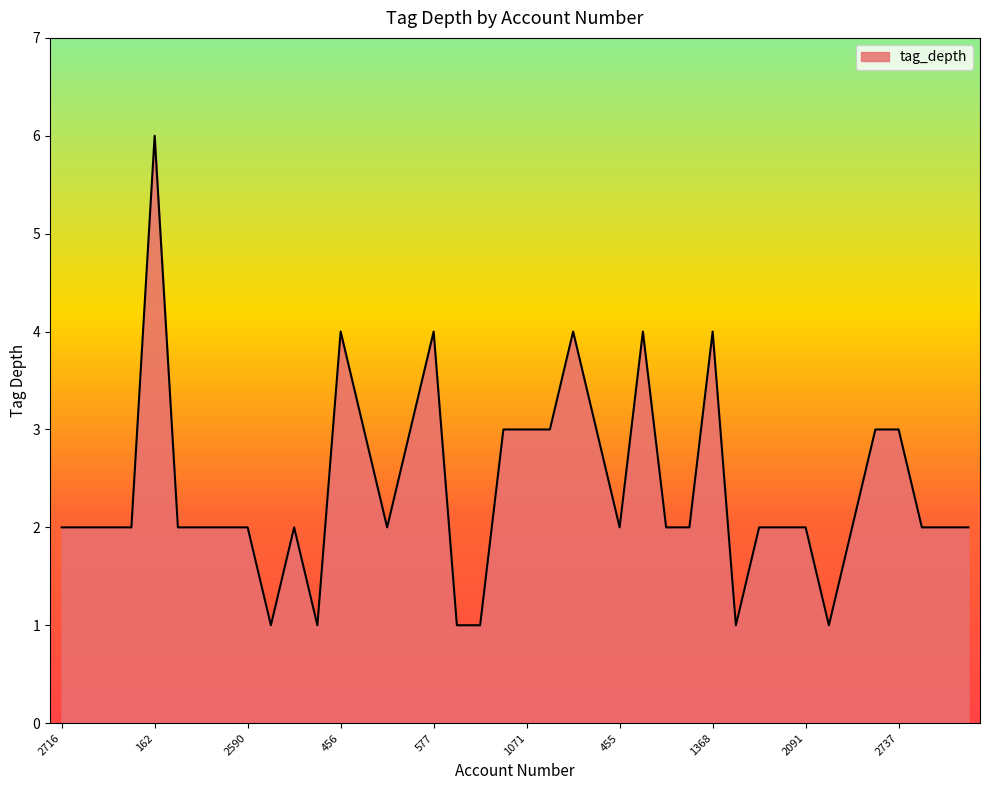

Reading left to right, transcribe all the data shown in this chart.

2	2	2	2	6	2	2	2	2	1	2	1	4	3	2	3	4	1	1	3	3	3	4	3	2	4	2	2	4	1	2	2	2	1	2	3	3	2	2	2